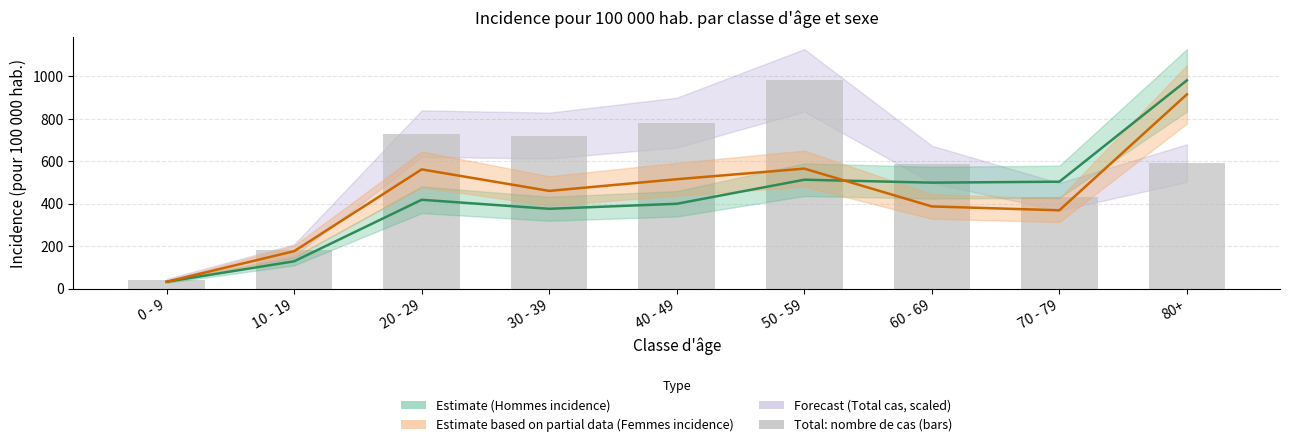

What is the difference between the highest and lowest values at 80+?

389.9